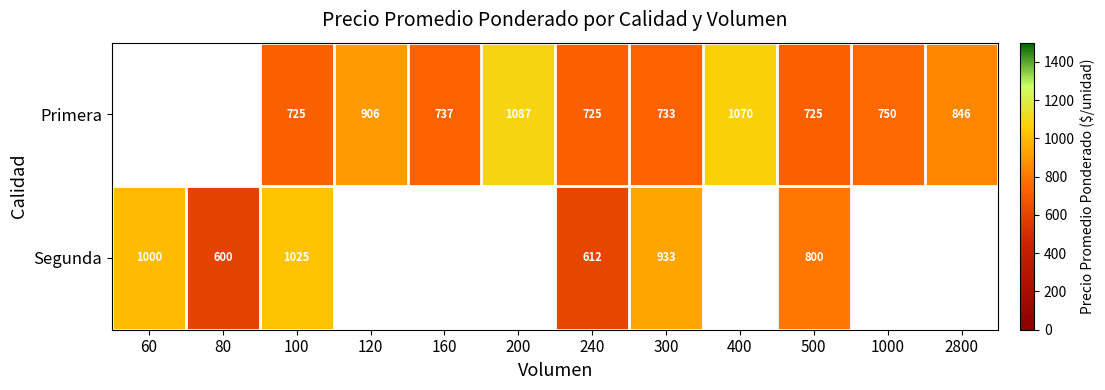

At 100, list the series in order from largest to smallest.

Segunda, Primera